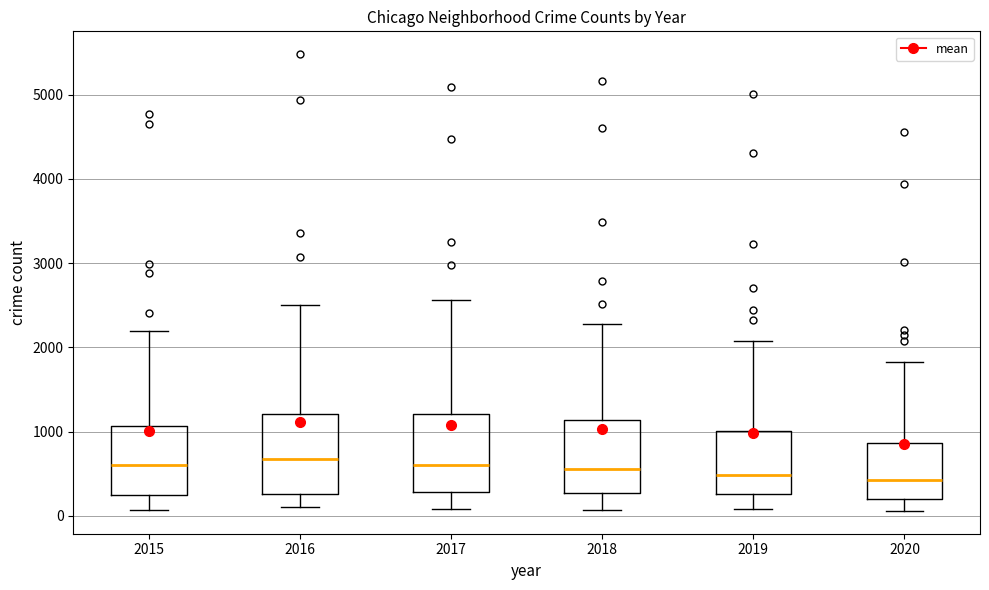

Reading left to right, transcribe this box plot: for each box, give where its median line is, the range the box spans, and where its two whiskers end, as read against the y-axis. The values are not printed on the chart, so give them approximately, as read against the axis.

2015: median 600, box 300 to 1100, whiskers 100 to 2200
2016: median 700, box 300 to 1200, whiskers 100 to 2500
2017: median 600, box 300 to 1200, whiskers 100 to 2600
2018: median 600, box 300 to 1100, whiskers 100 to 2300
2019: median 500, box 300 to 1000, whiskers 100 to 2100
2020: median 400, box 200 to 900, whiskers 100 to 1800